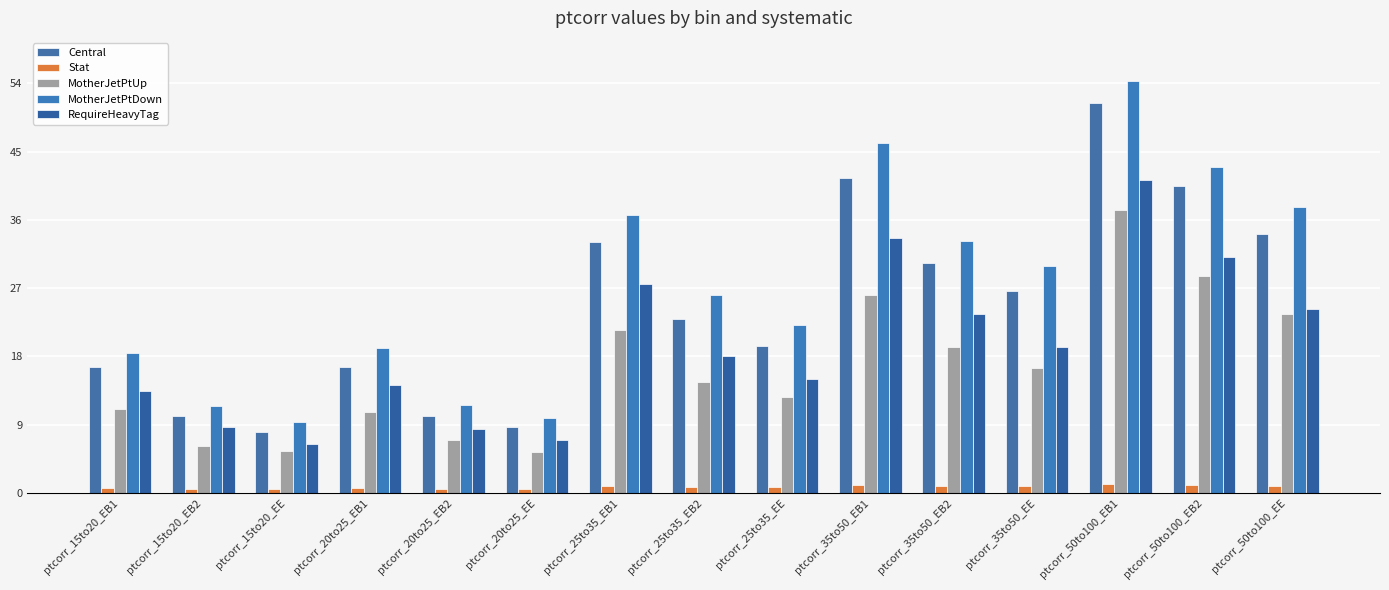

What is the difference between the maximum and minimum values in the Central series?

43.4